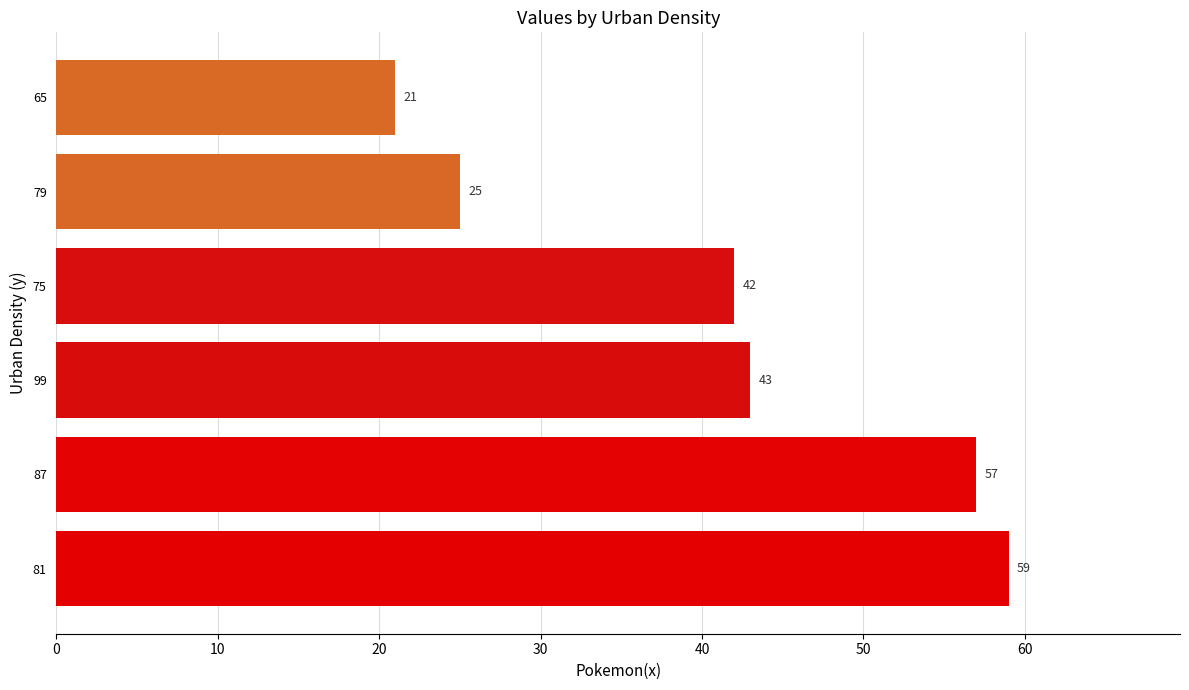

What is the sum of all values?

247